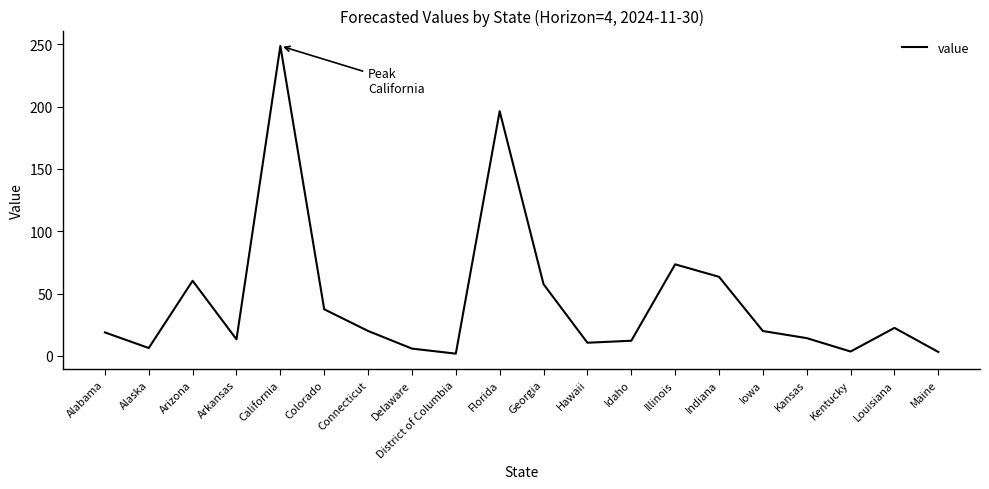

Which label corresponds to the largest value in the chart?

California